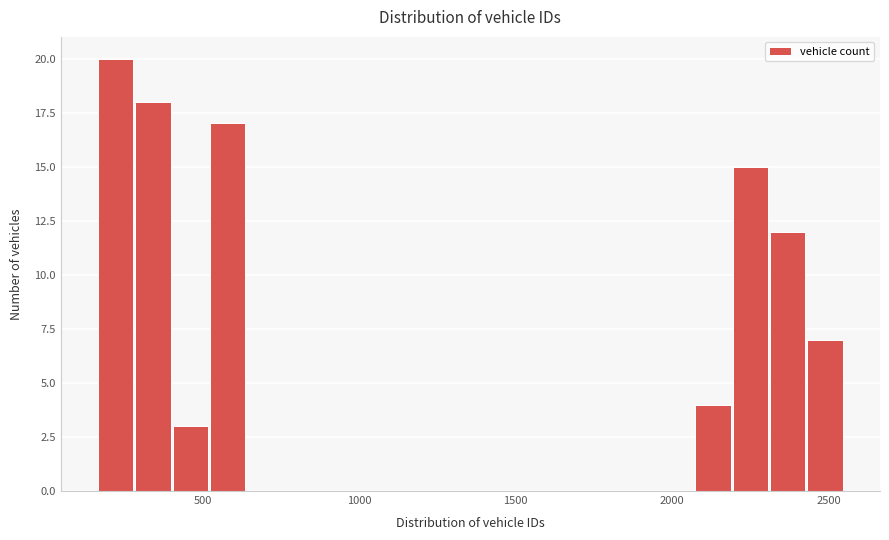

Read against the x-axis, roughly where is the centre of the tallest bar?

200